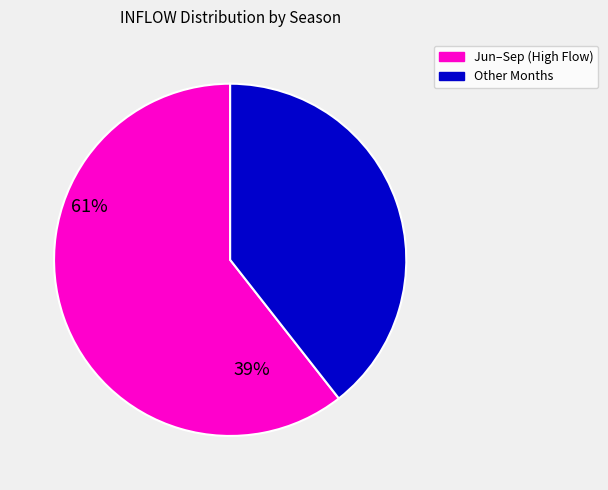

Combined, do Jun–Sep (High Flow) and Other Months account for over 50%?

Yes